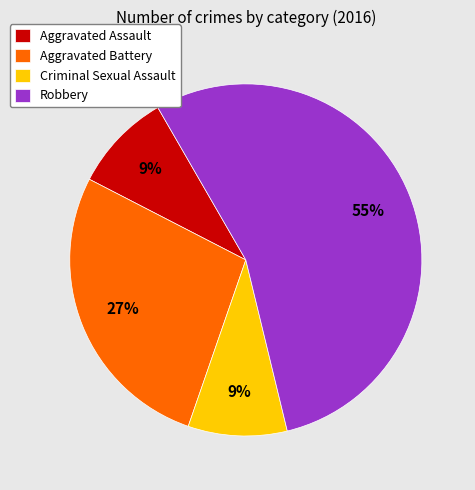

What is the largest slice in the pie chart?

Robbery